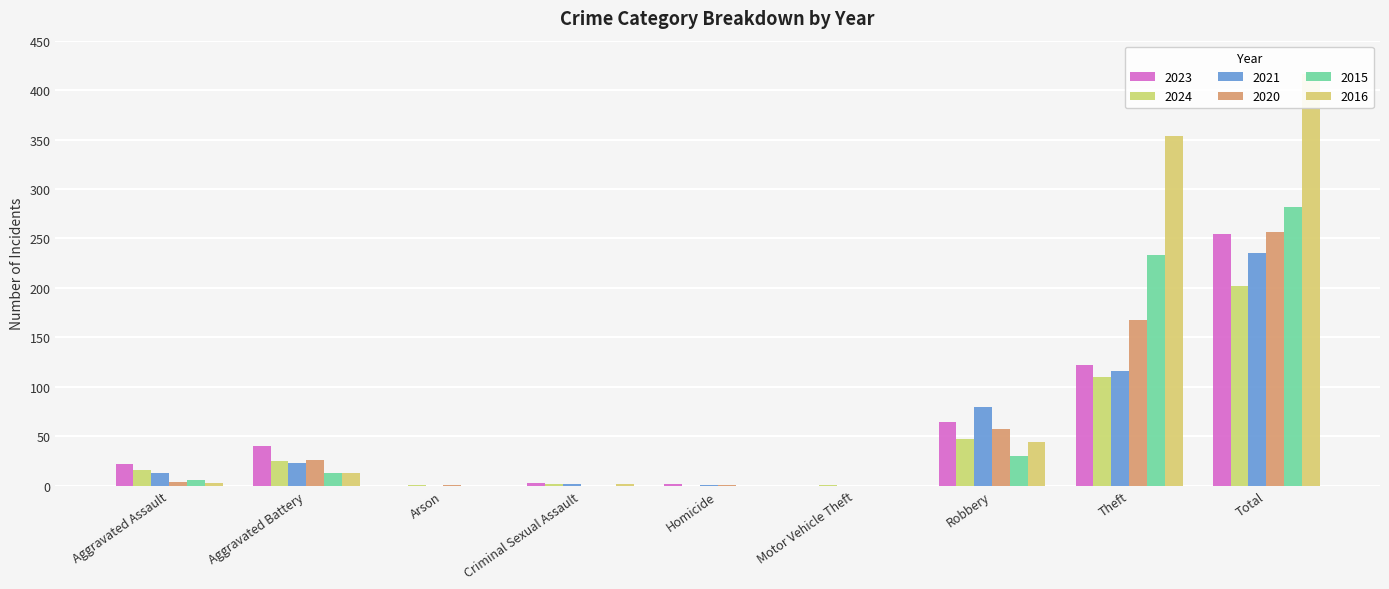

Read the 2020 value at Theft.

168